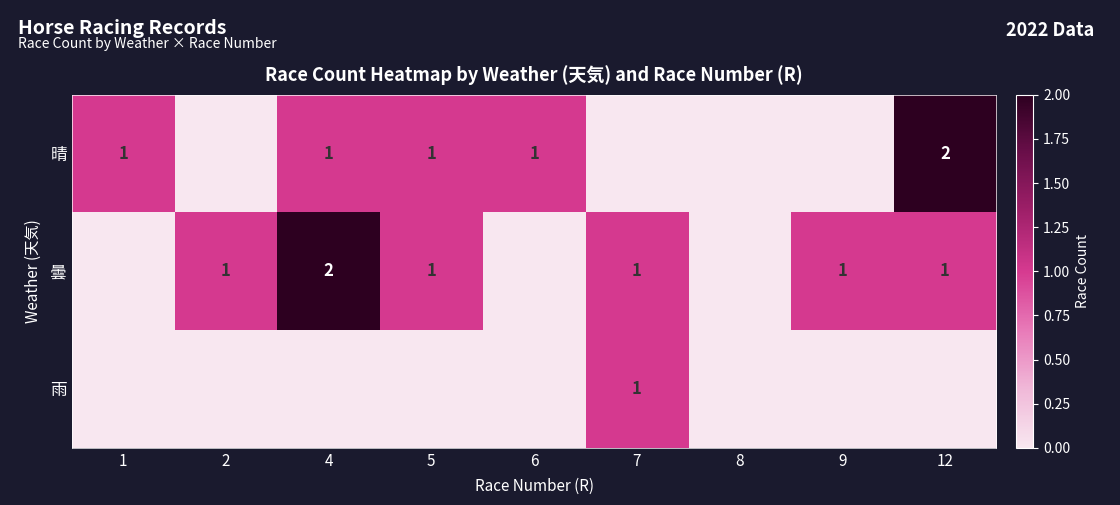

Is it true that 晴 equals 1 at 4?

True